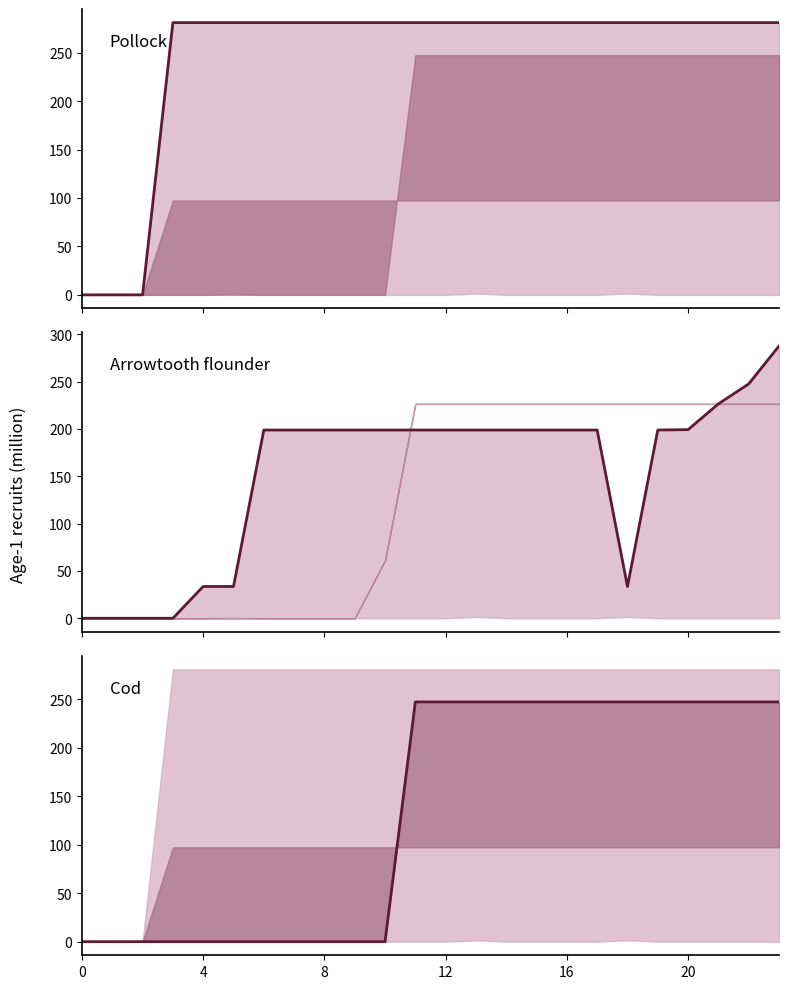

True or false: Pollock has more than 1 points higher than both neighbors.

False